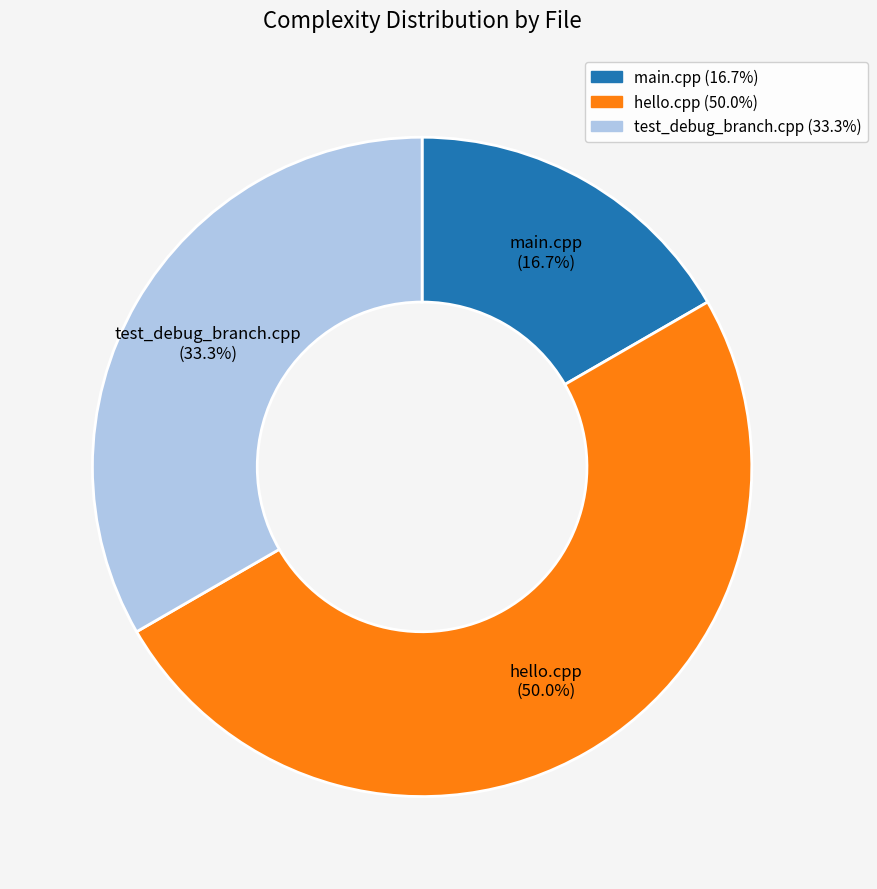

True or false: hello.cpp accounts for 56% of the total.

False